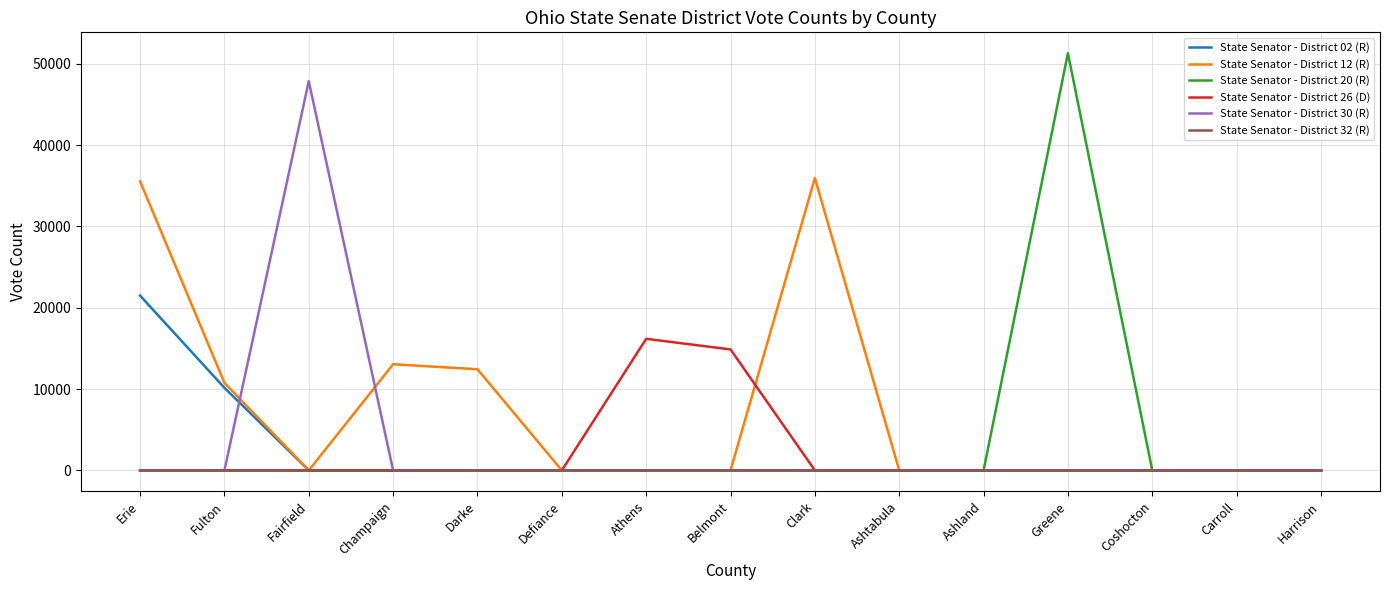

How many series are shown in this chart?

6